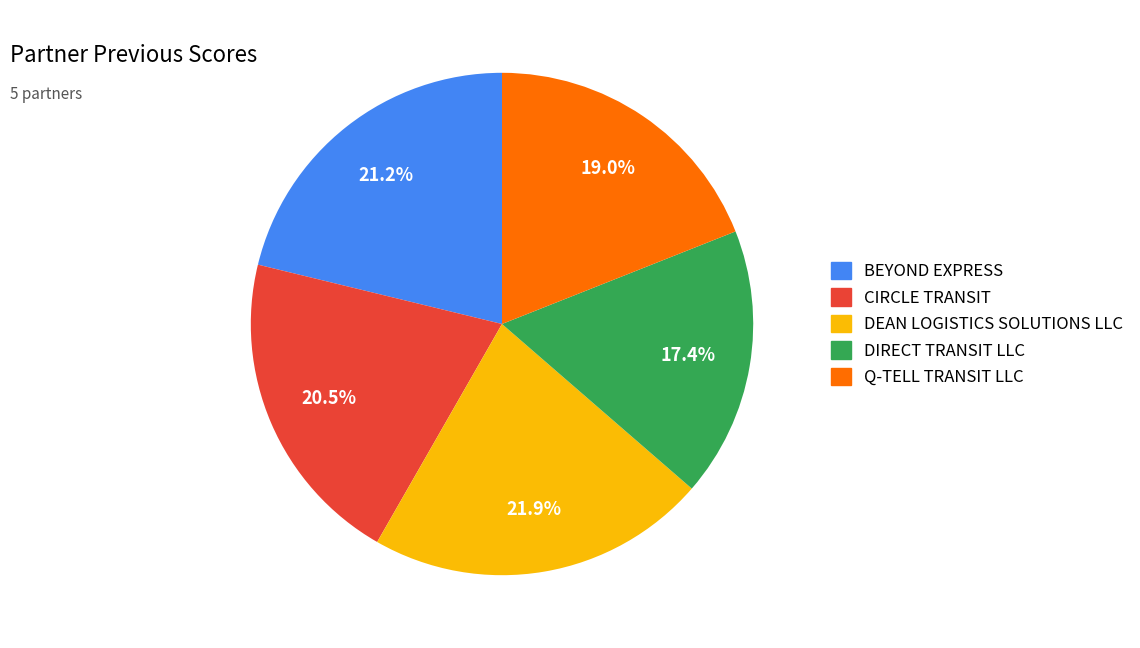

To the nearest percent, what is the combined percentage of BEYOND EXPRESS and DIRECT TRANSIT LLC?

39%